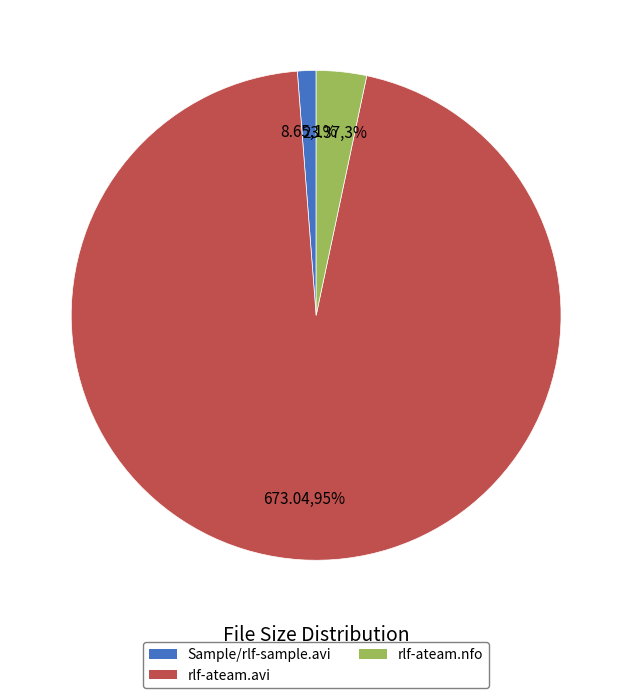

Is there a majority slice in this chart?

Yes